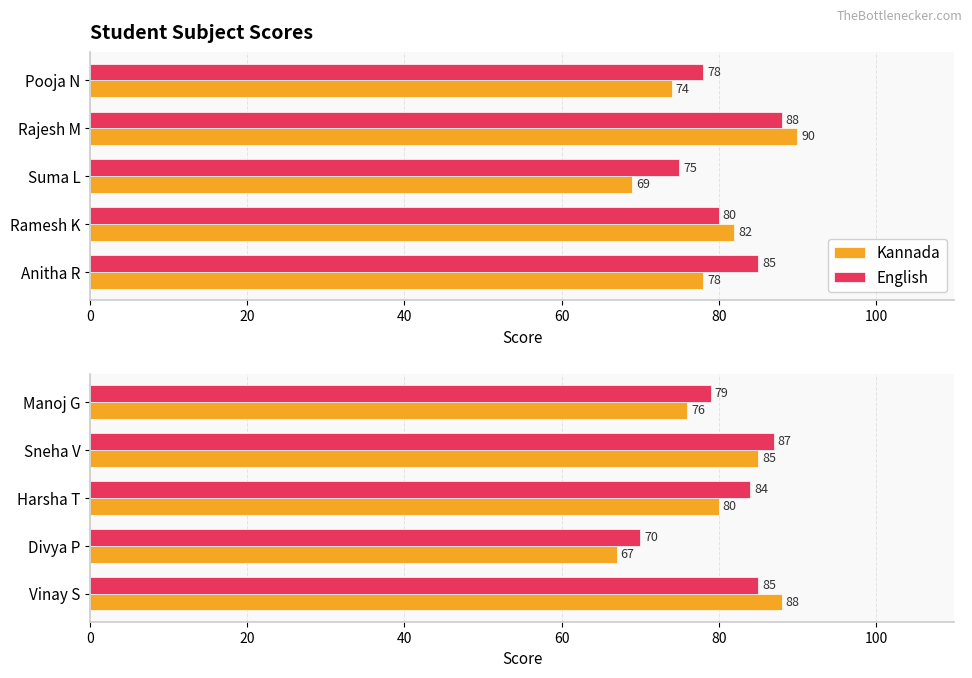

What is the value of the Kannada bar at the 5th from the left?

76